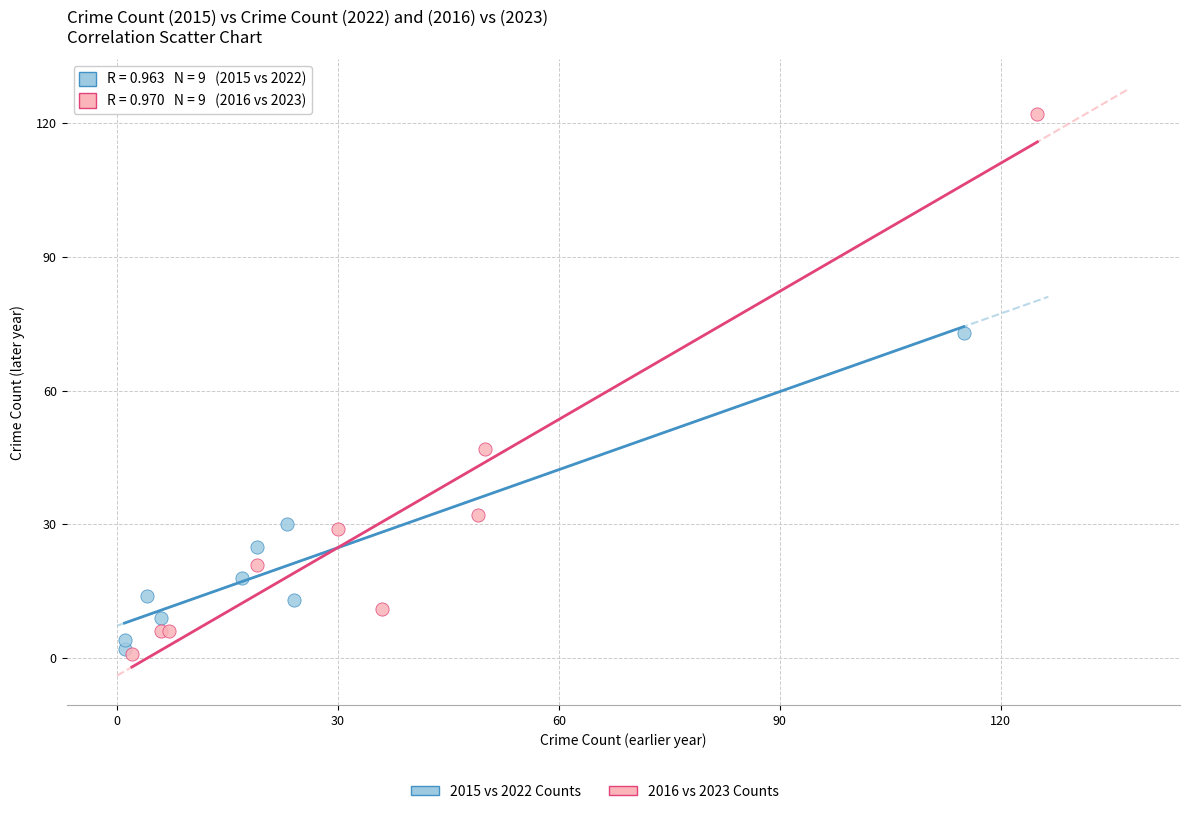

Which series reaches the maximum Y coordinate?

2016 vs 2023 Counts